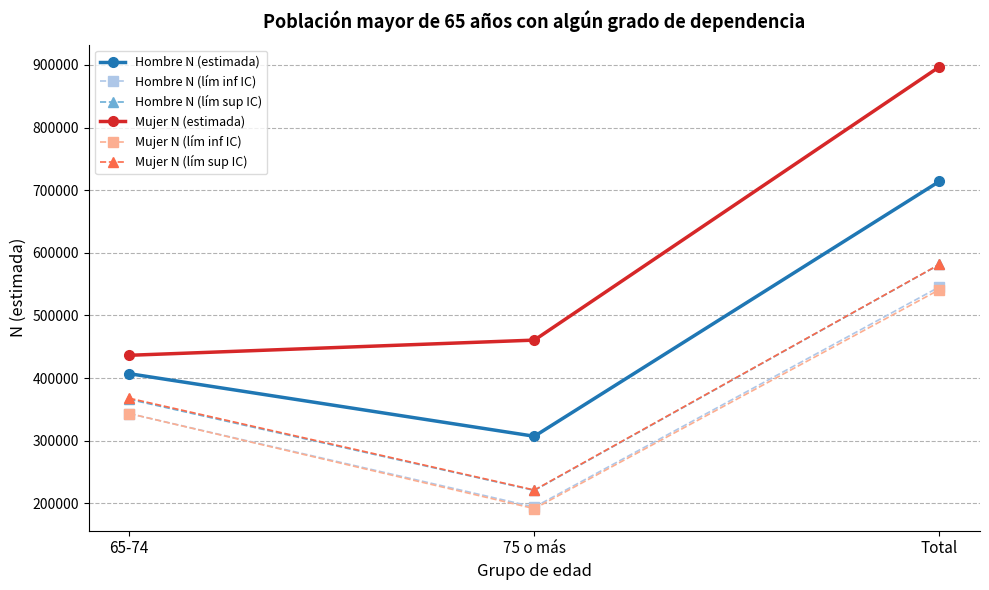

What is the label of the 3rd point from the right?

65-74